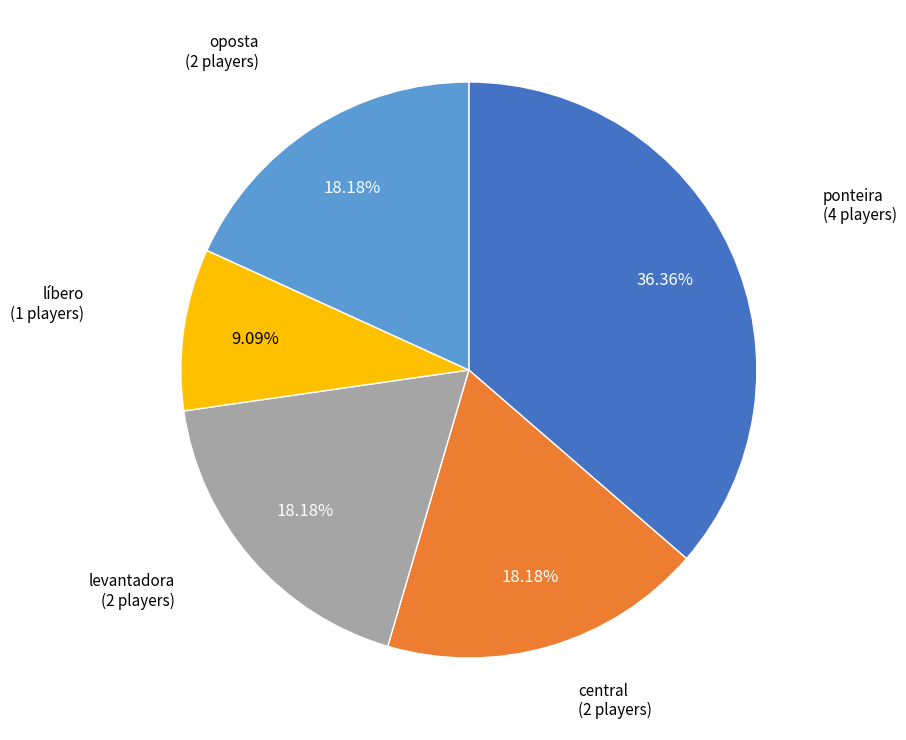

True or false: levantadora accounts for 5% of the total.

False